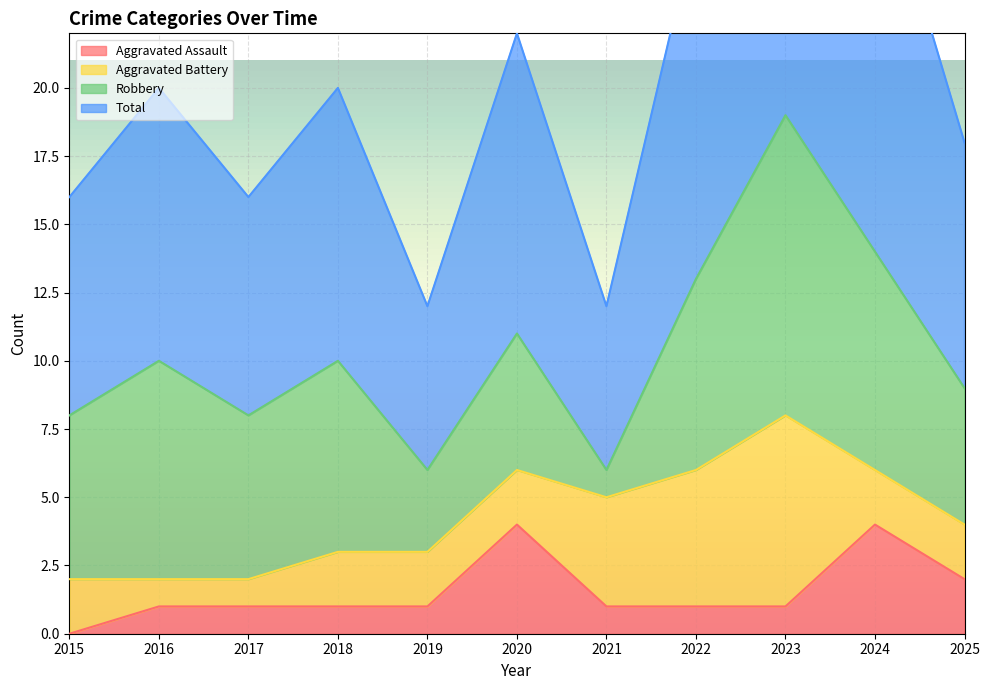

How many interior local peaks does the Total series have?

4